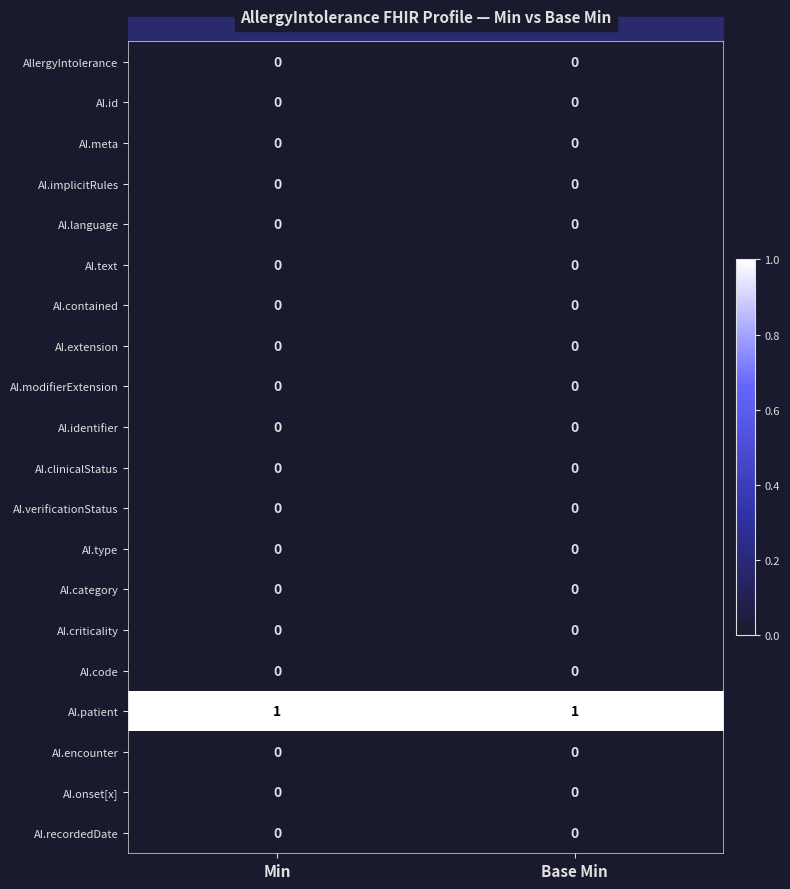

Count the number of data series in this chart.

20